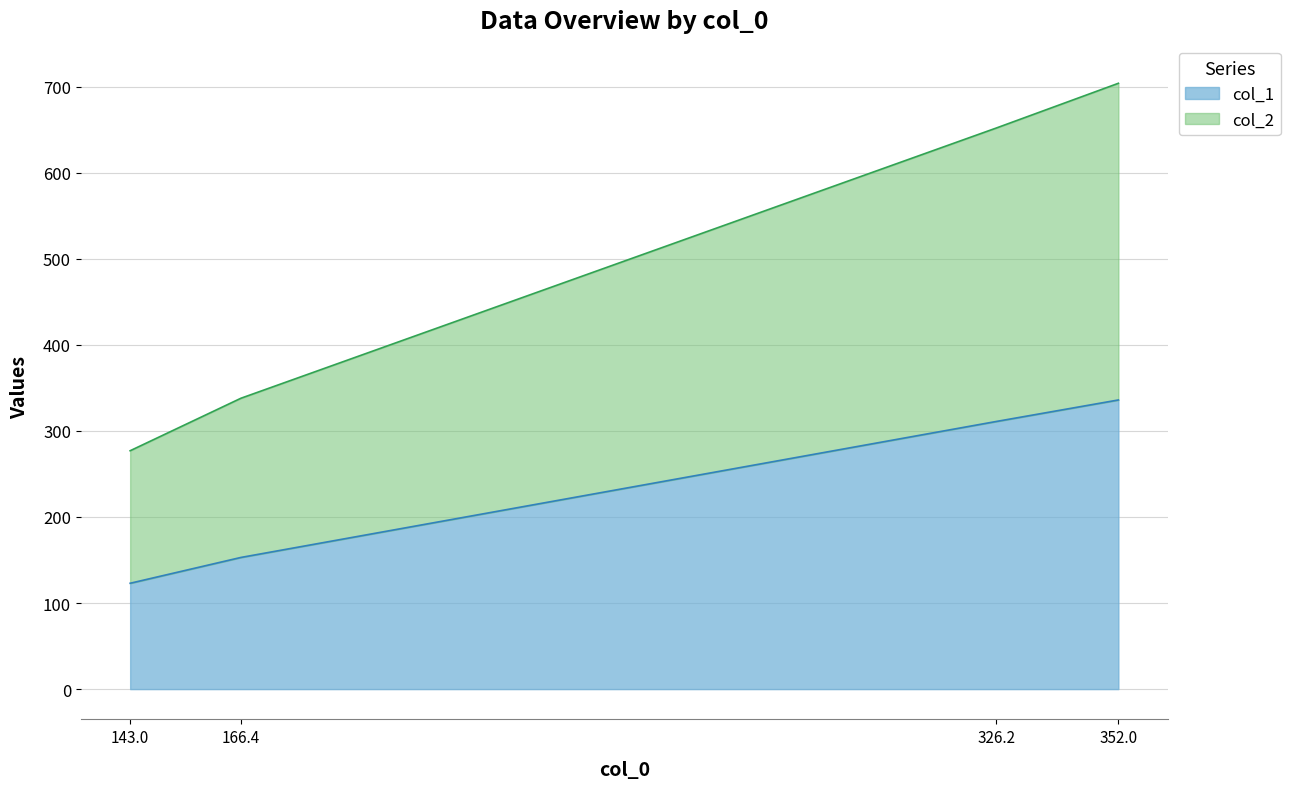

The value of col_1 at 326.2 is 311. True or false?

True